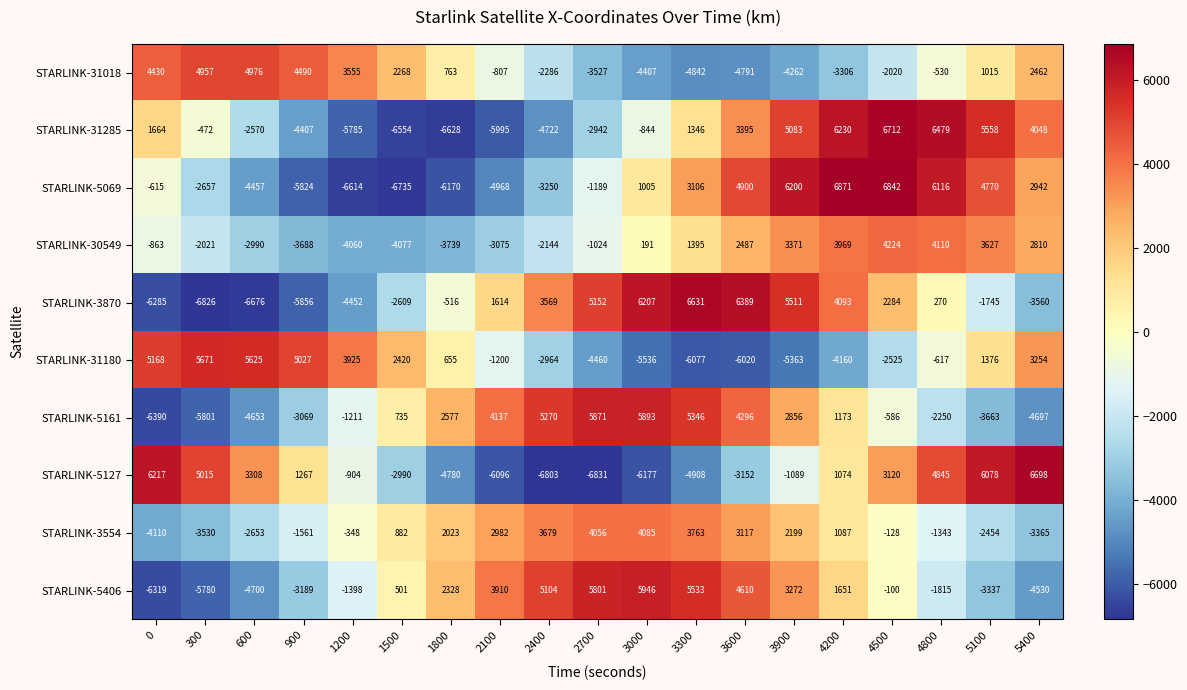

Count the number of data series in this chart.

10